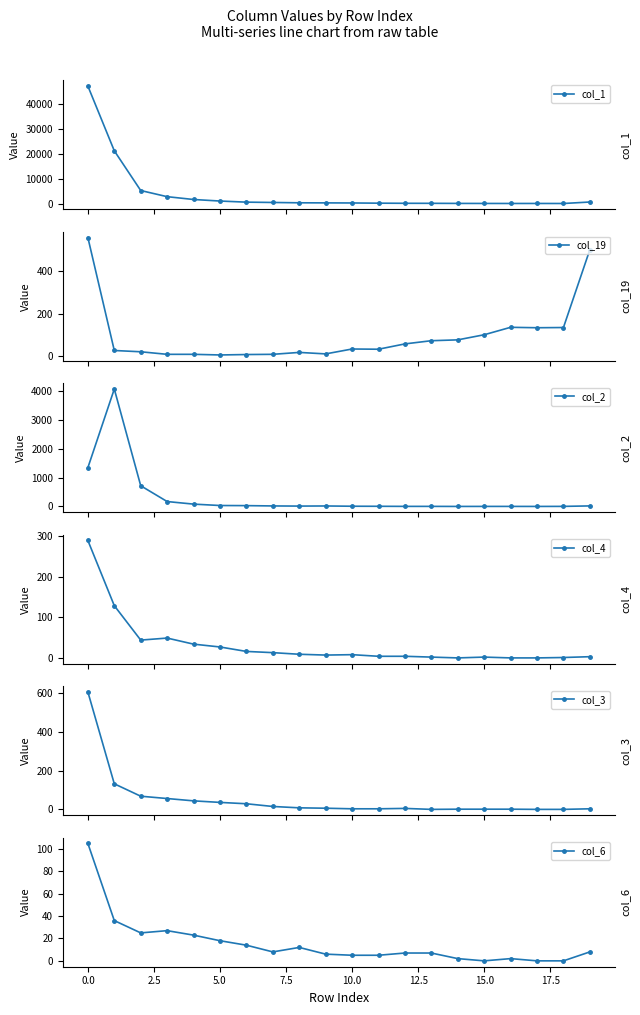

How many lines are shown in the chart?

6